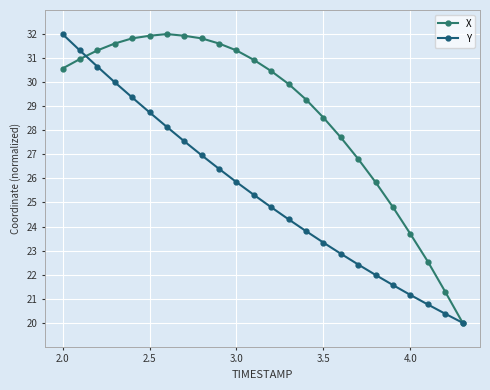

How many intersections are there between X and Y?

1